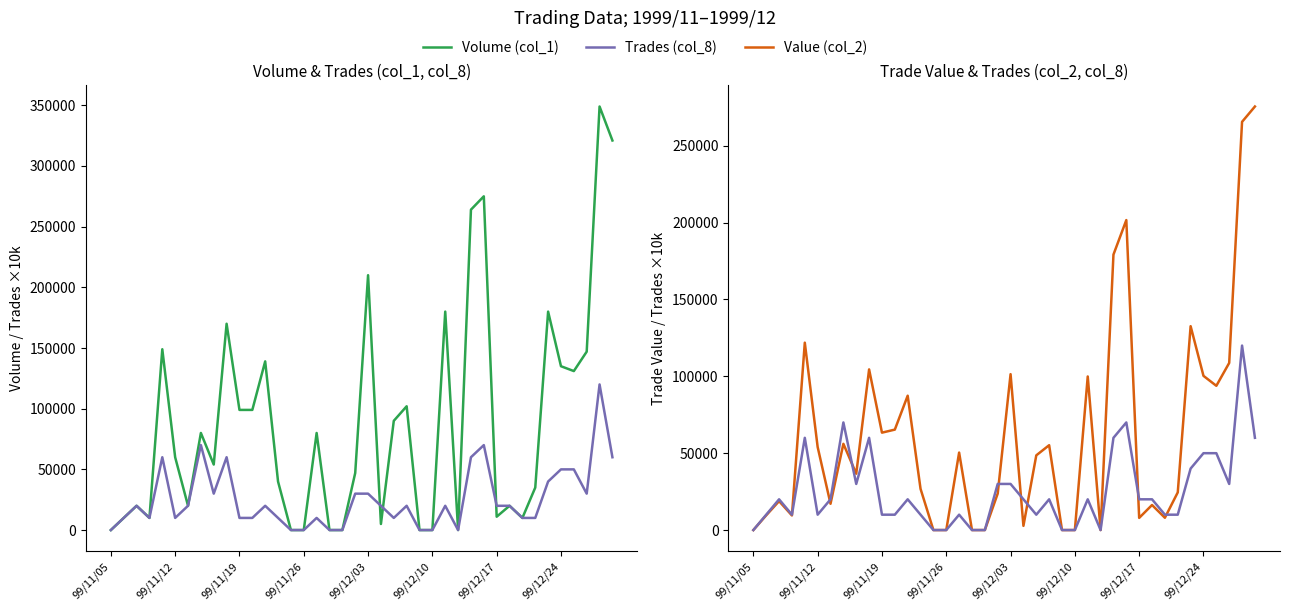

Count the number of data series in this chart.

3